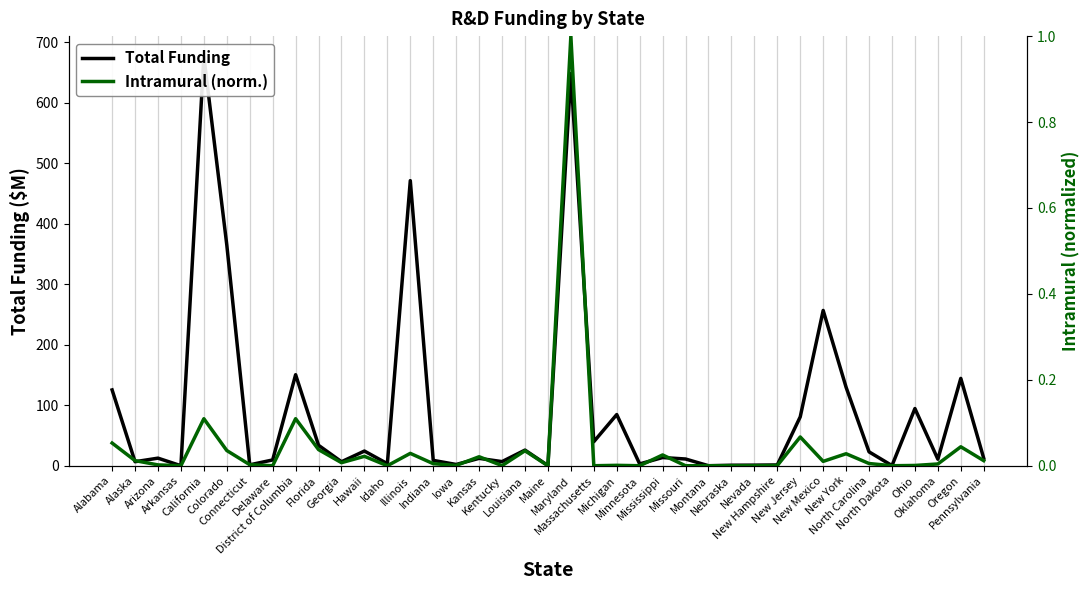

The value of Intramural (norm.) at Louisiana is 0.0. True or false?

True